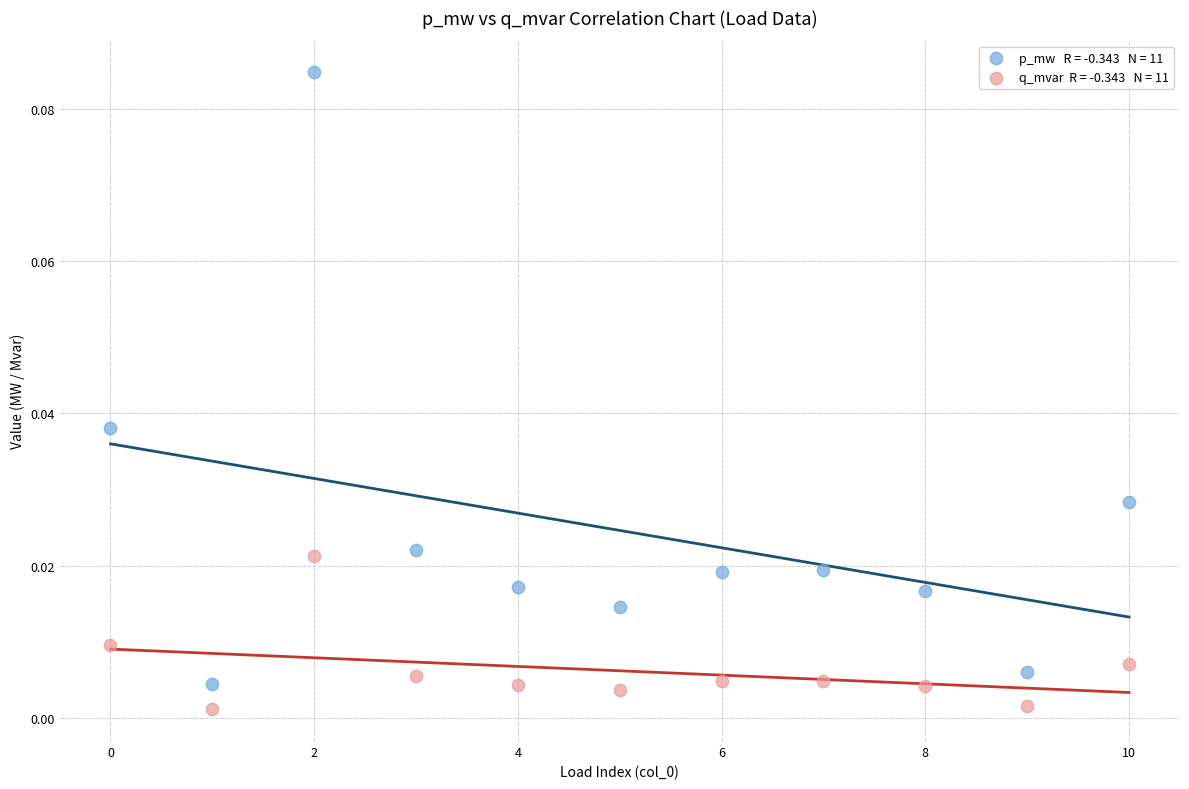

Count the number of points in this scatter plot.

22